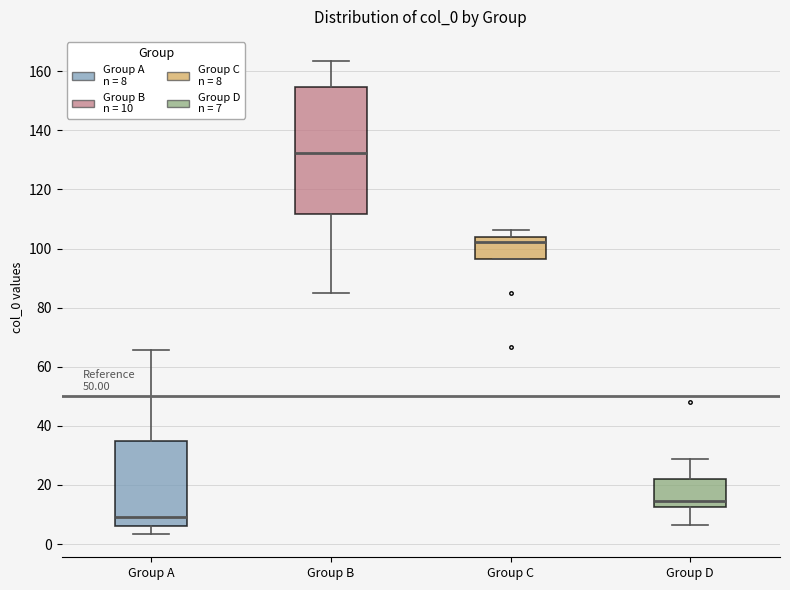

Where is the upper edge of the box for Group A on the y-axis? The values are not printed on the chart, so give them approximately, as read against the axis.

34